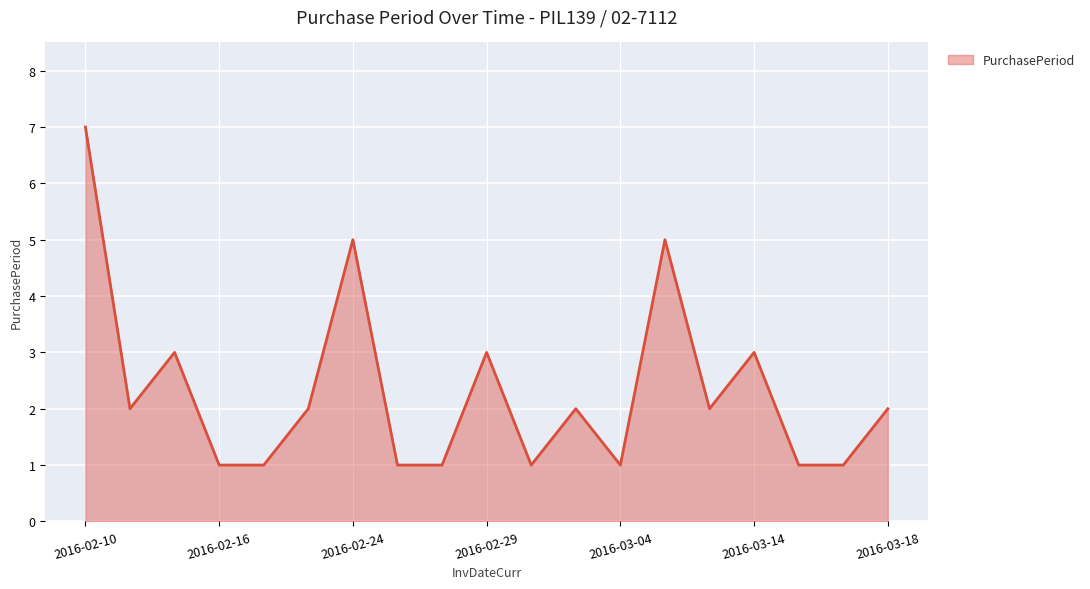

What is the maximum value shown in the chart?

7